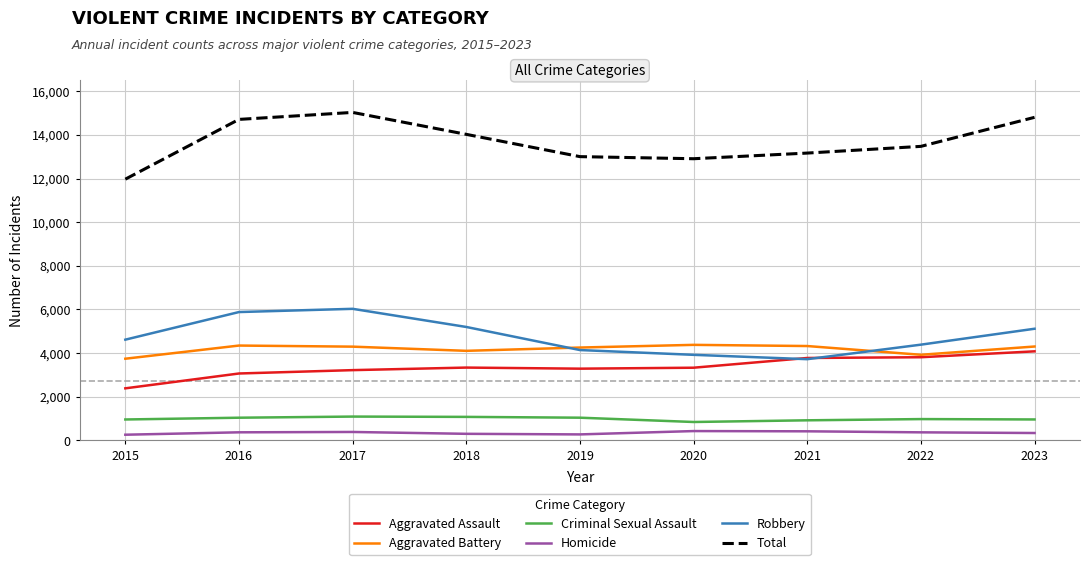

Is it true that Total equals 3850 at 2023?

False